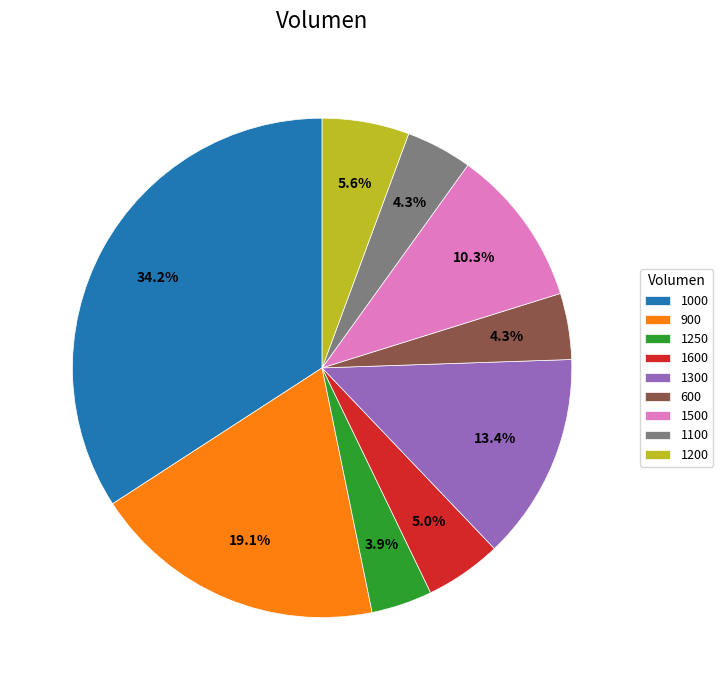

Which has a higher value, 600 or 1200?

1200